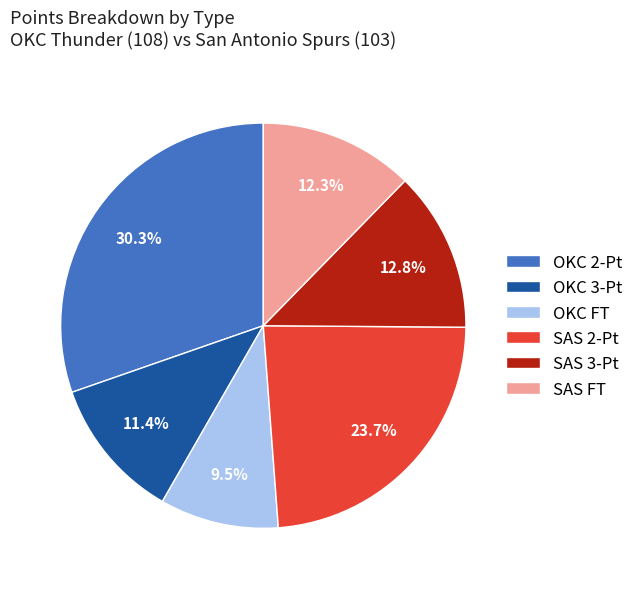

Which slice is the smallest?

OKC FT